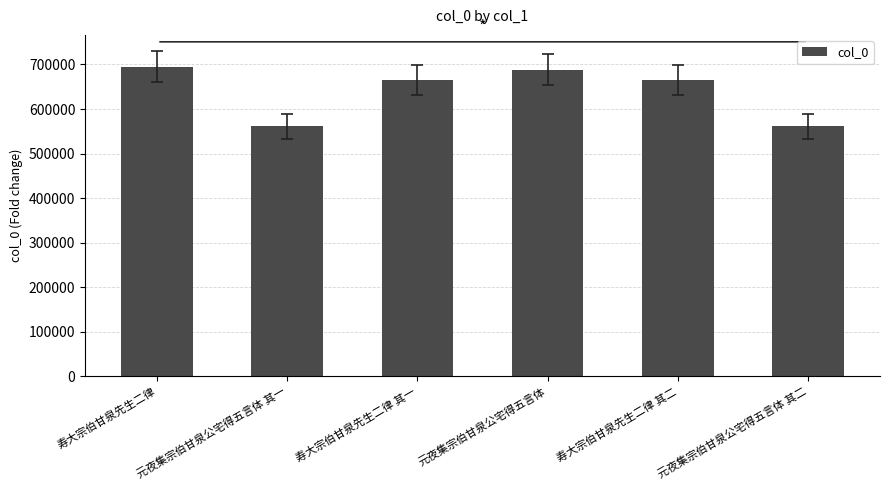

Which has a higher value, 元夜集宗伯甘泉公宅得五言体 or 寿大宗伯甘泉先生二律?

寿大宗伯甘泉先生二律